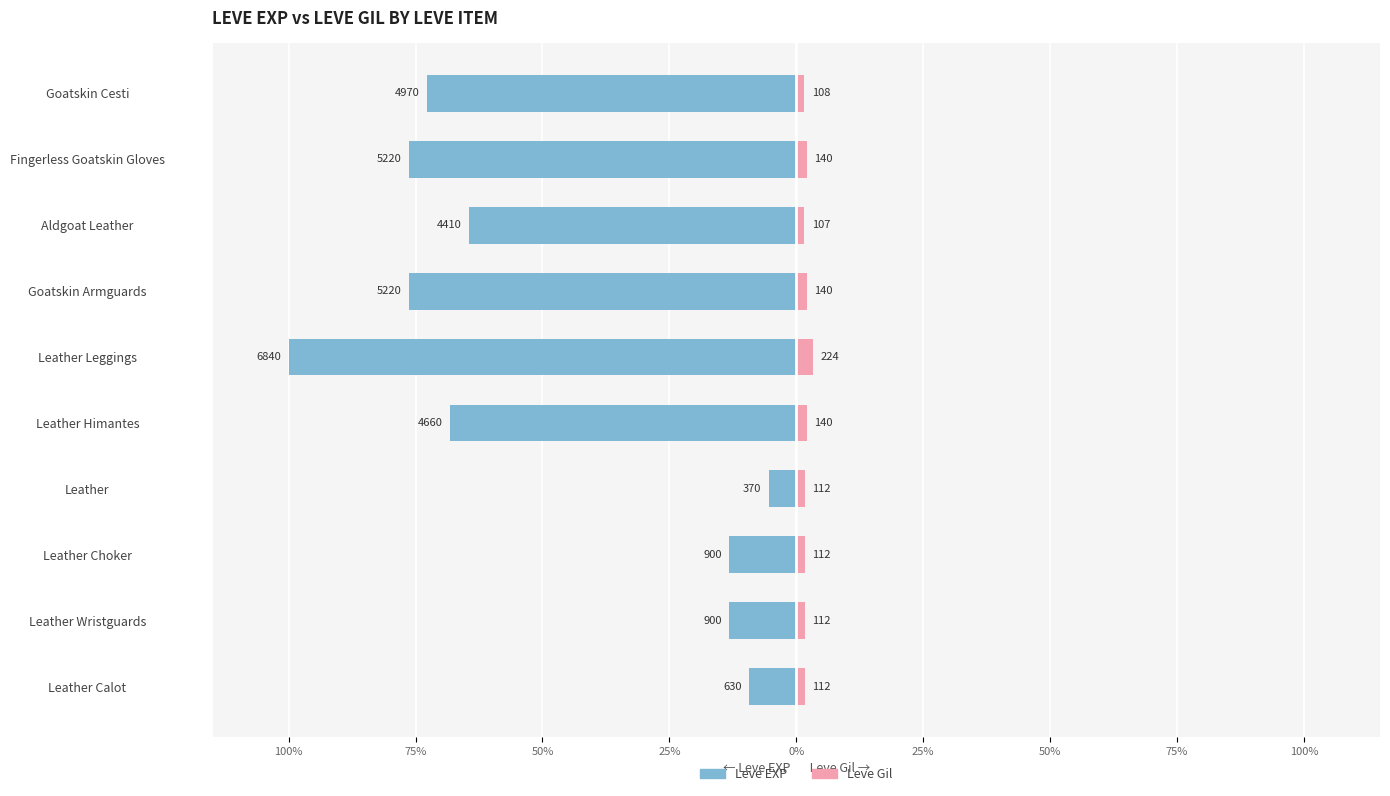

Reading left to right, transcribe all the data shown in this chart.

Leve EXP: -9.2	-13.2	-13.2	-5.4	-68.1	-100.0	-76.3	-64.5	-76.3	-72.7
Leve Gil: 1.6	1.6	1.6	1.6	2.0	3.3	2.0	1.6	2.0	1.6